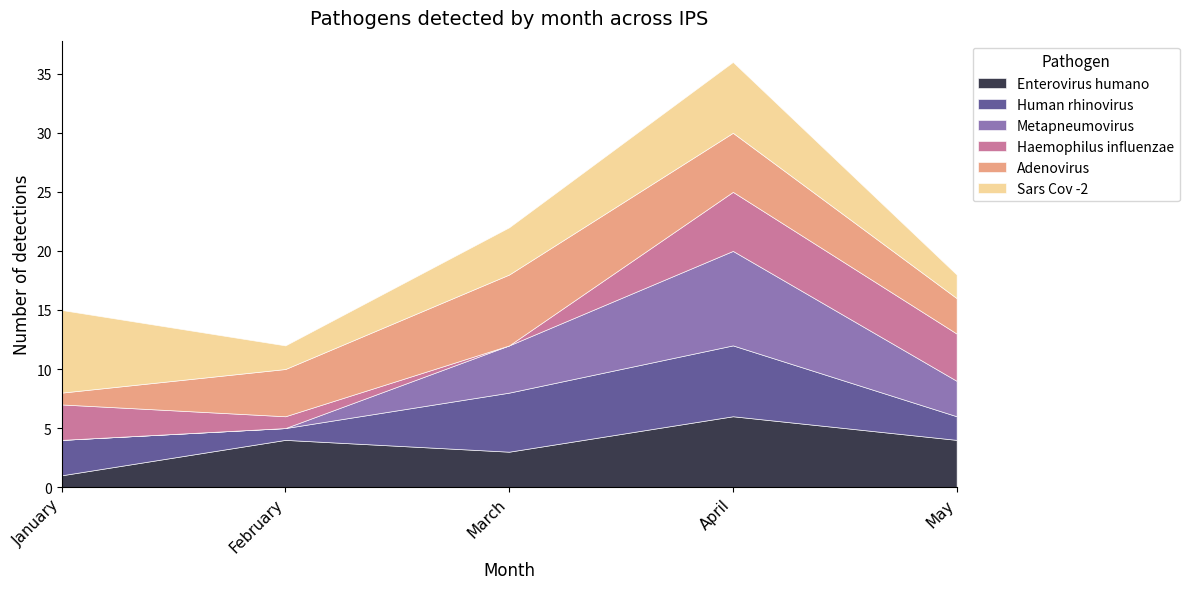

What is the maximum value shown in the chart?

8